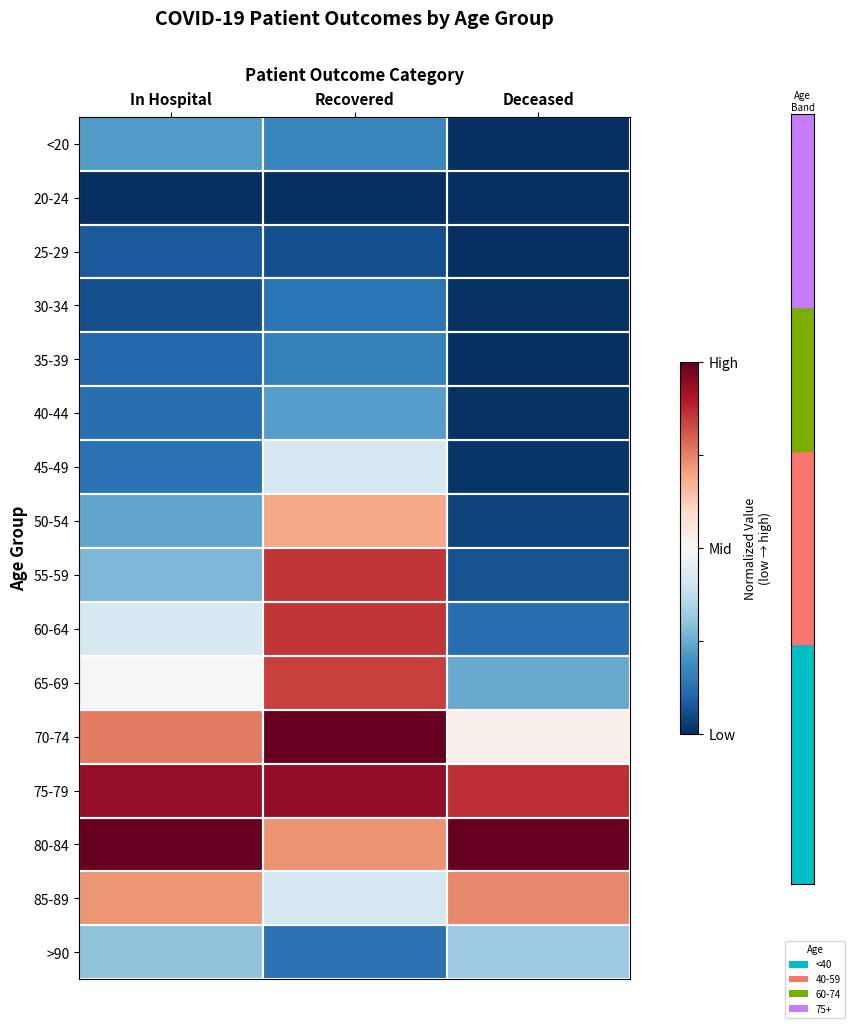

What is the difference between the highest and lowest values at In Hospital?

1.0